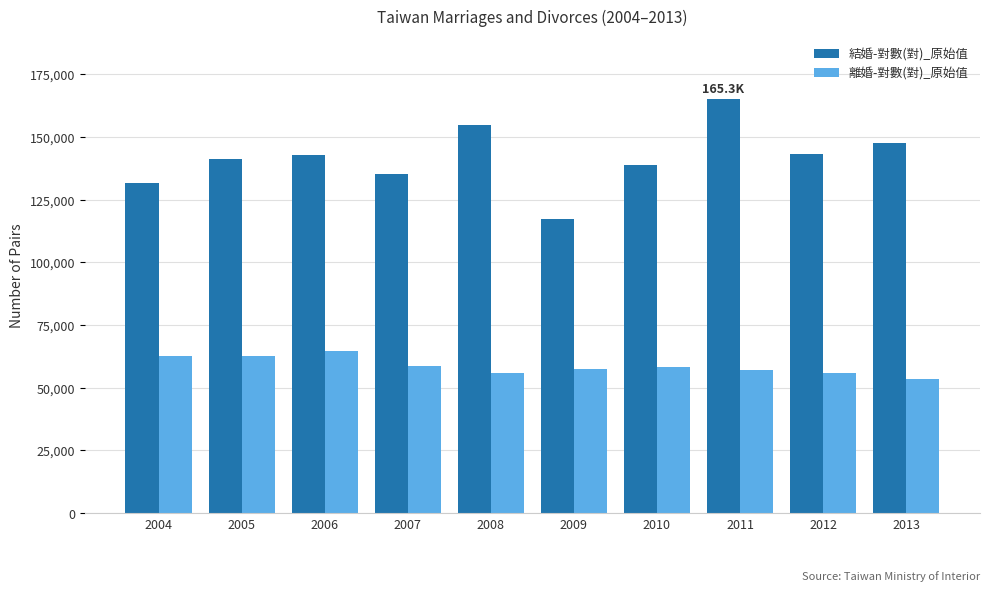

Count the number of categories in the chart.

10